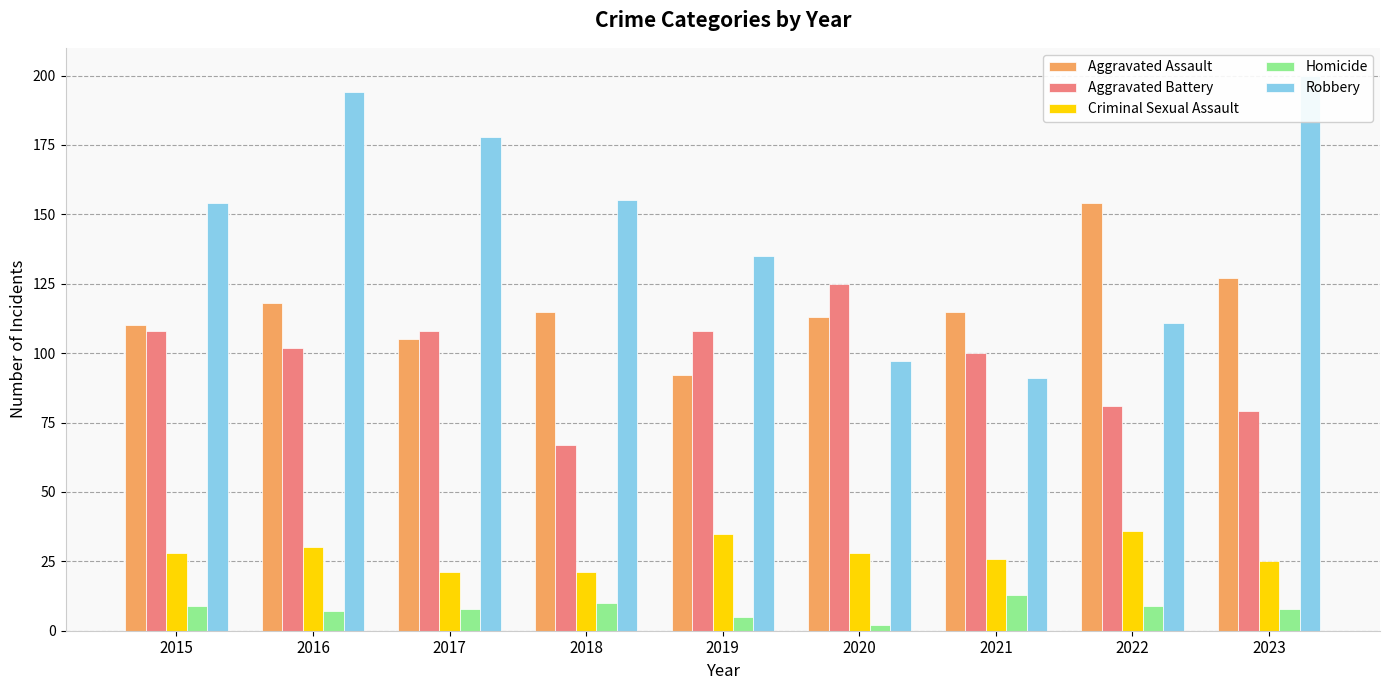

What is the sum of all Aggravated Battery values?

878